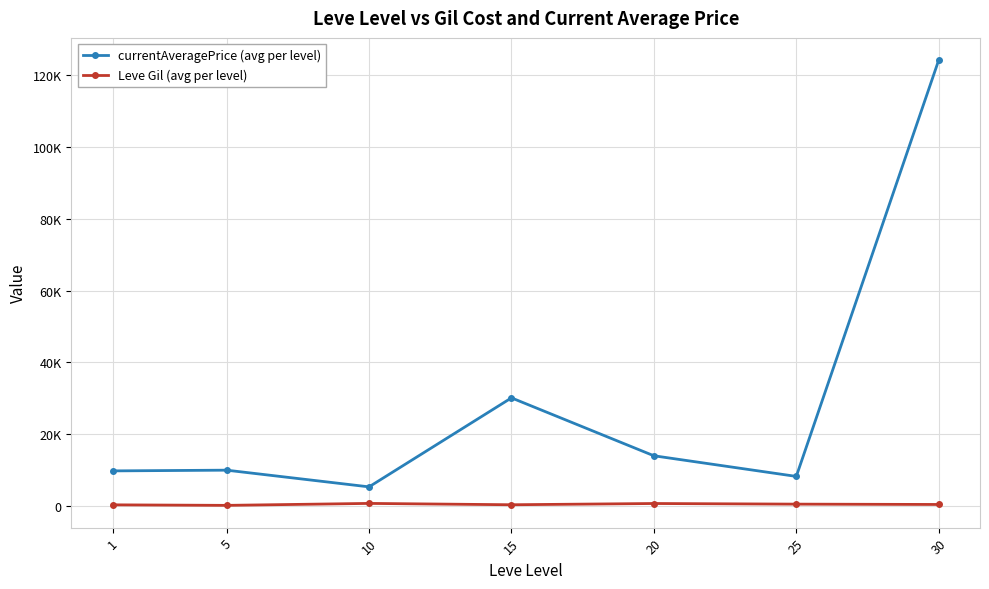

What are all the series names shown in the legend?

currentAveragePrice (avg per level), Leve Gil (avg per level)